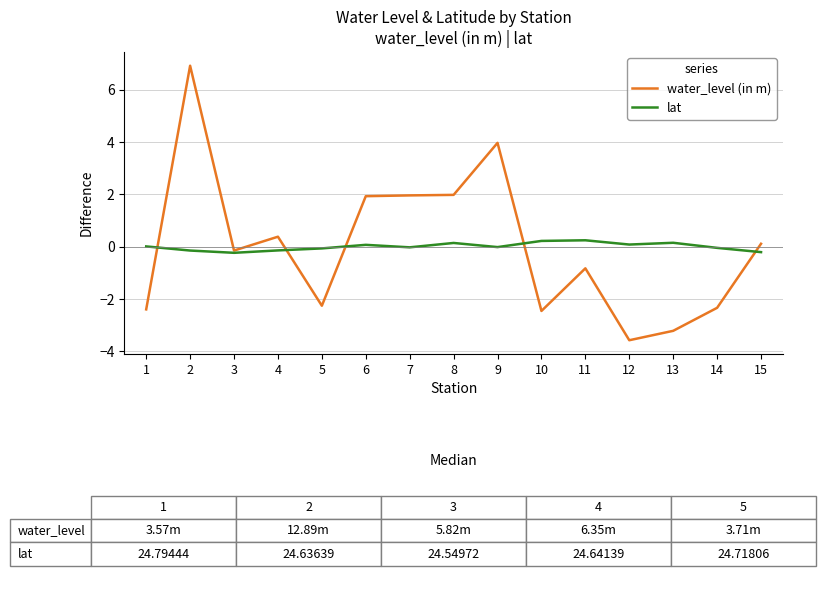

At which category does water_level (in m) reach its first local valley?

3